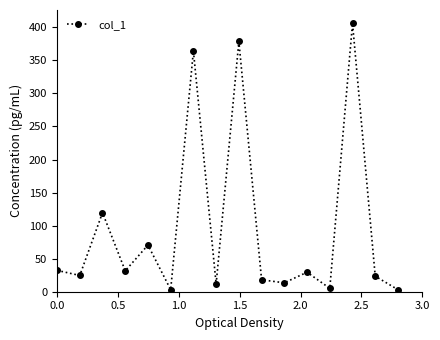

What is the difference between the second highest and second lowest values?

375.6